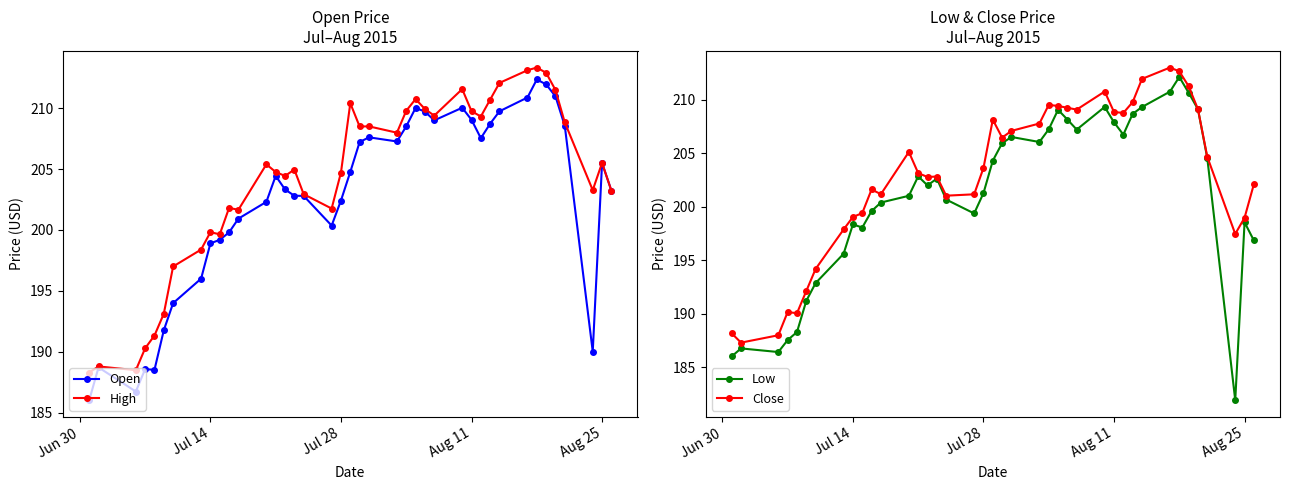

What is the highest value of the Open series?

212.4